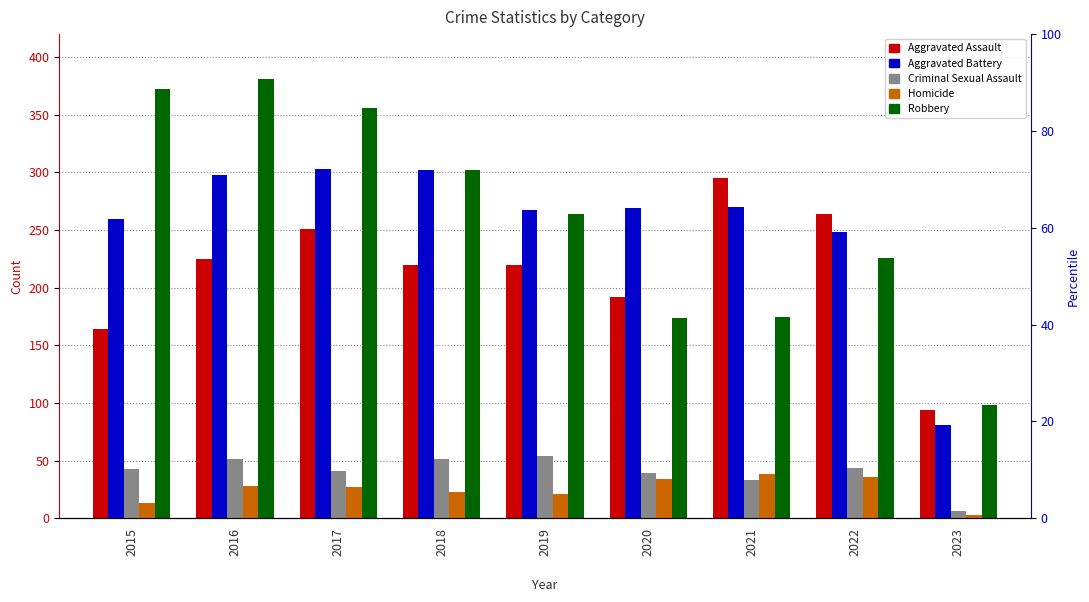

Where is Robbery nearest to the value 239?

2022